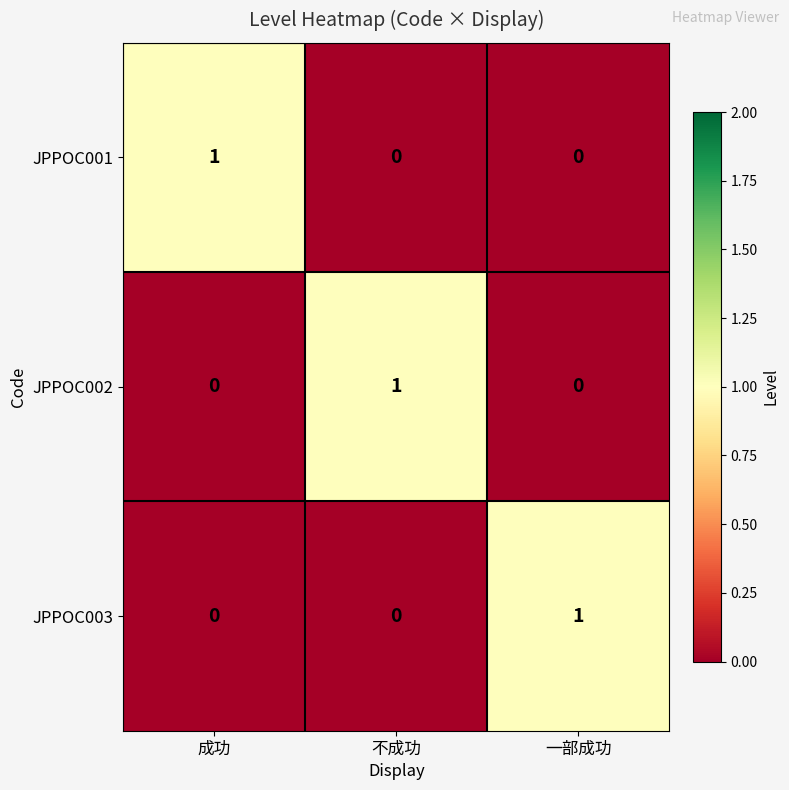

At which label does JPPOC002 reach its peak?

不成功